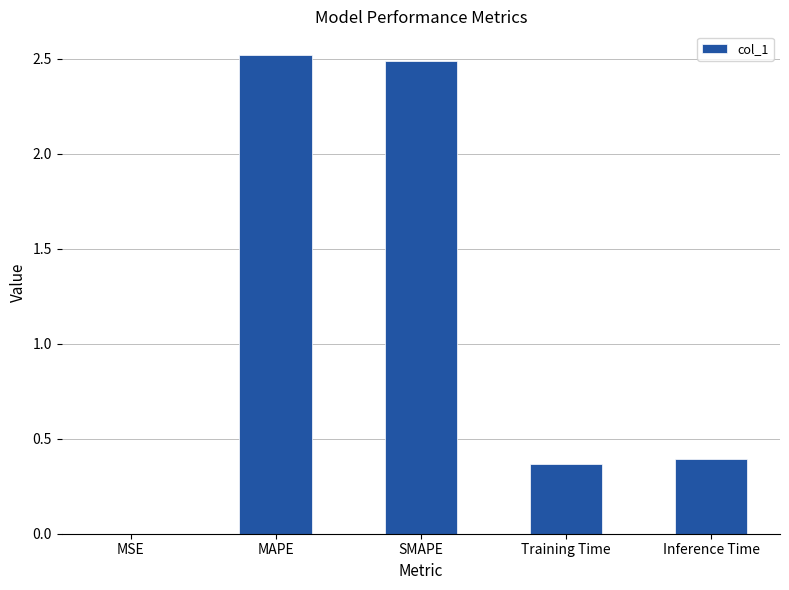

At which category does the chart reach its peak across all series?

MAPE